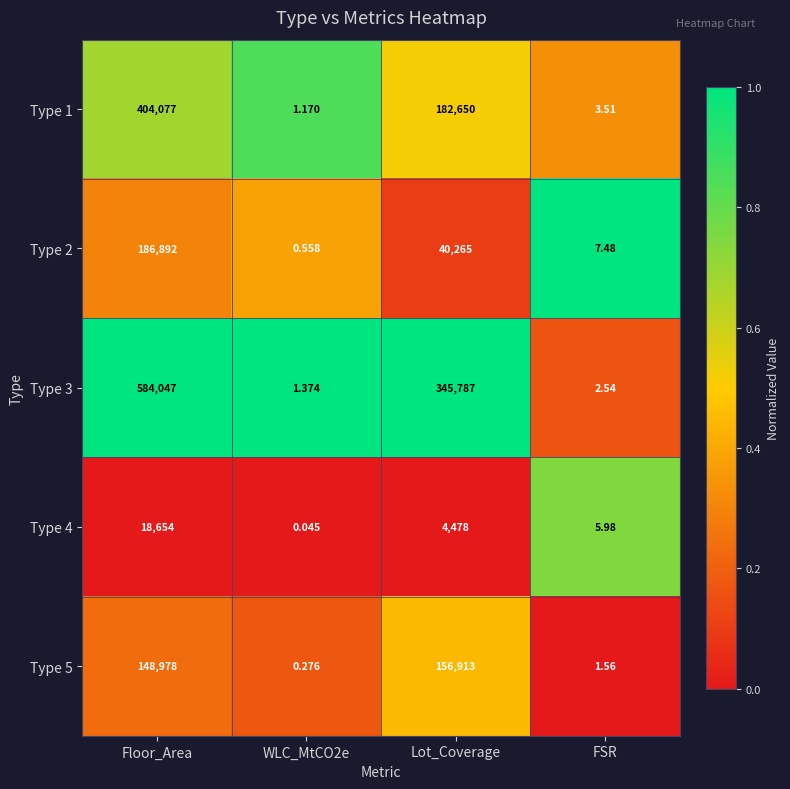

At which category does the chart reach its peak across all series?

Floor_Area